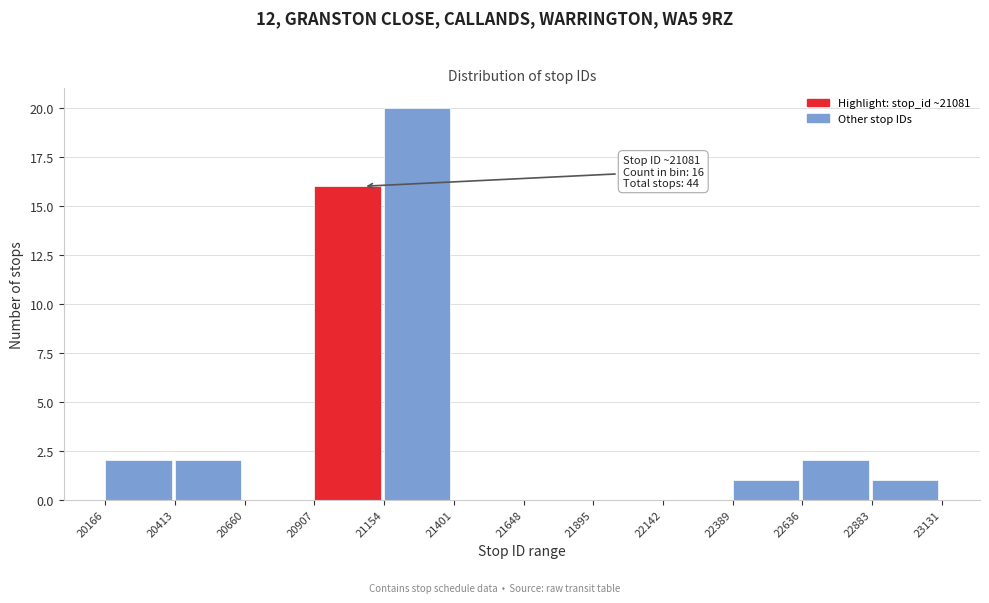

Which range on the x-axis has the tallest bar?

21154 to 21401